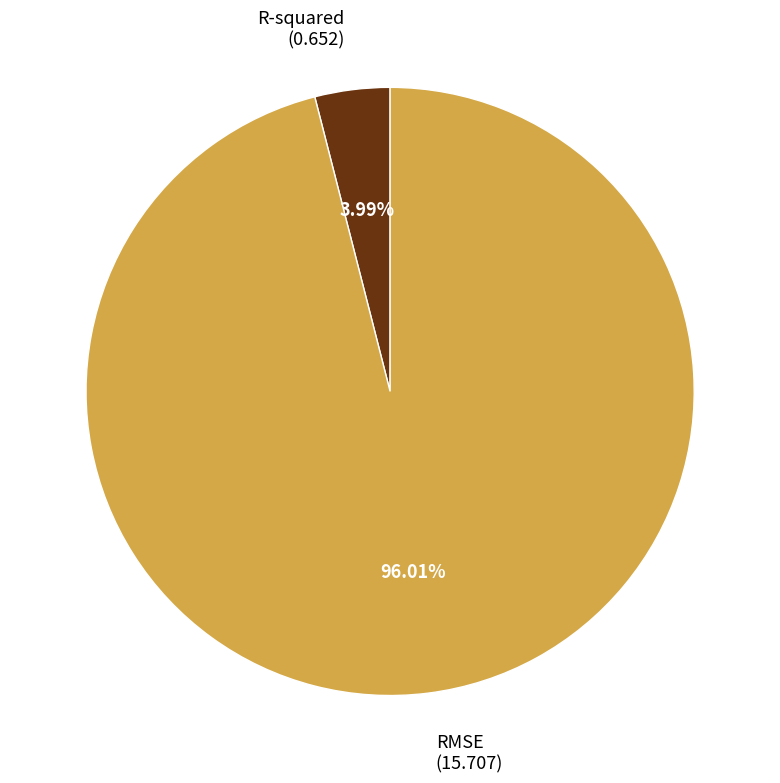

Does any single category account for the majority?

Yes